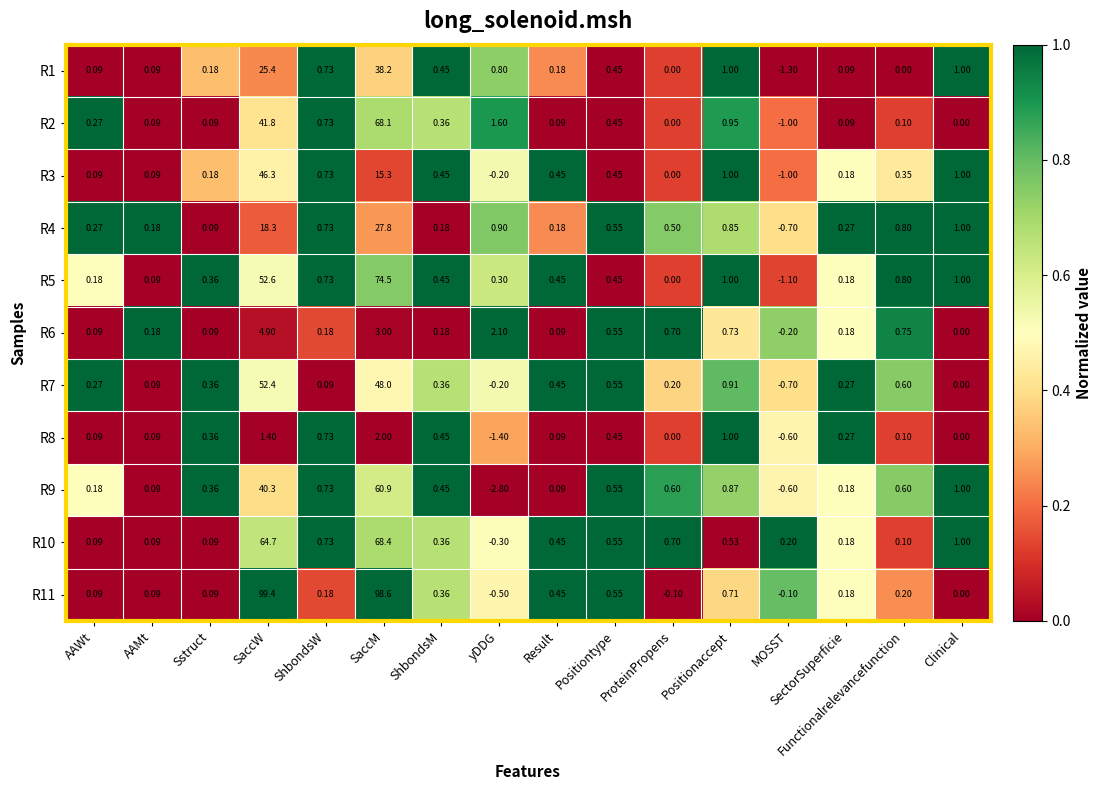

How many series are shown in this chart?

11